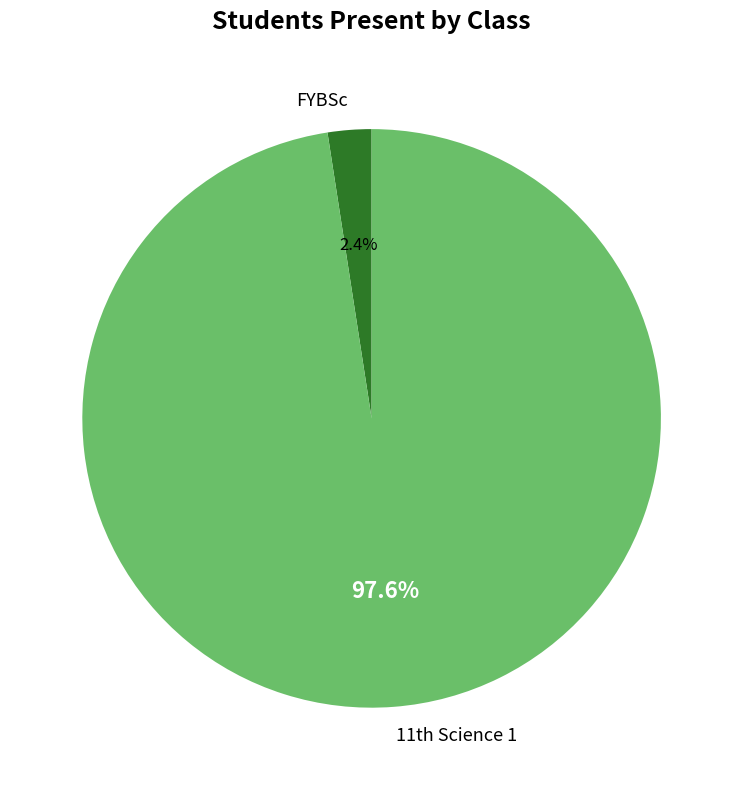

Does any single category account for the majority?

Yes